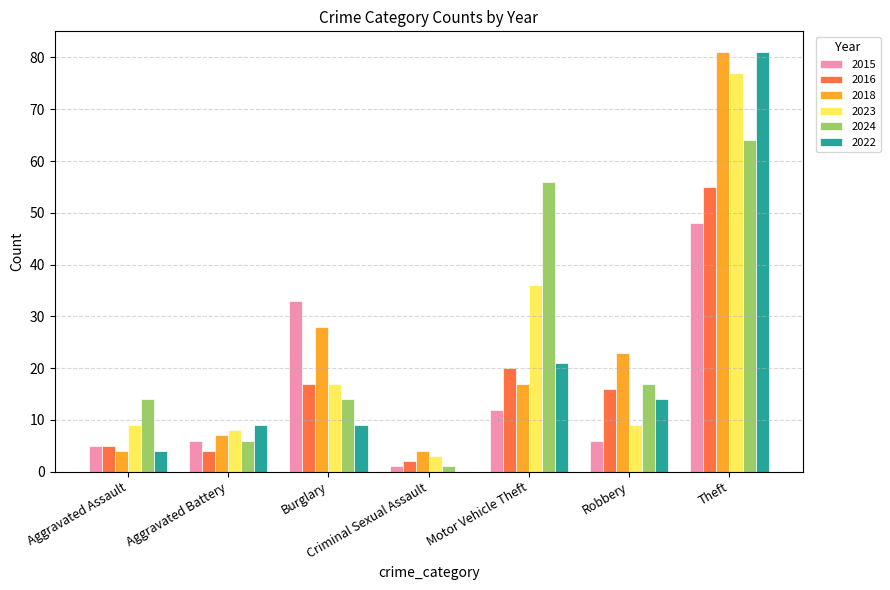

Where is 2022 nearest to the value 40?

Motor Vehicle Theft